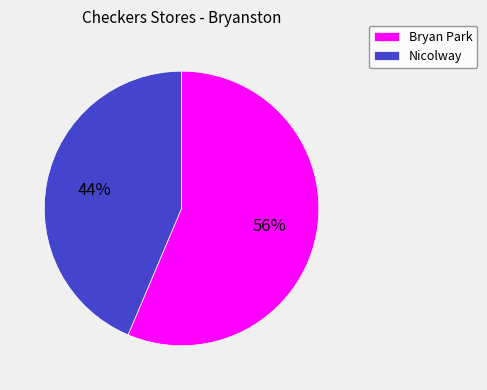

Which slice is the largest?

Bryan Park